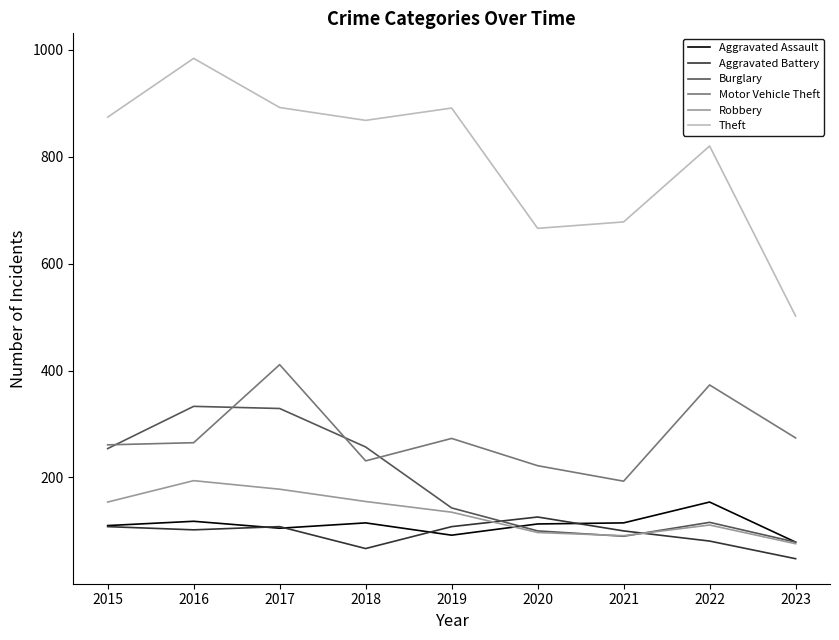

The value of Theft at 2022 is 1425. True or false?

False